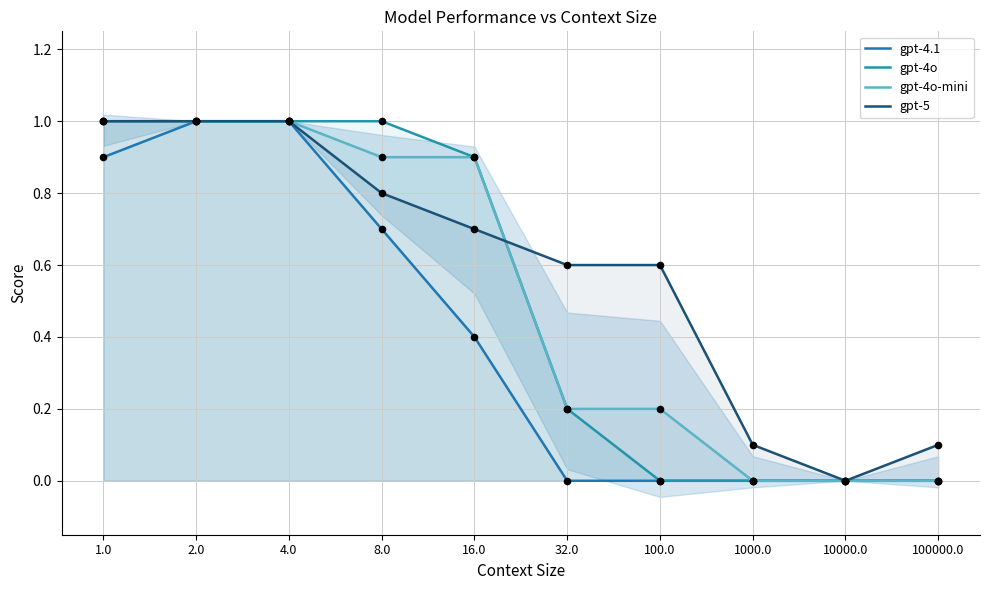

Is the value of gpt-4o at 16.0 greater than the value of gpt-4.1 at 10000.0?

Yes